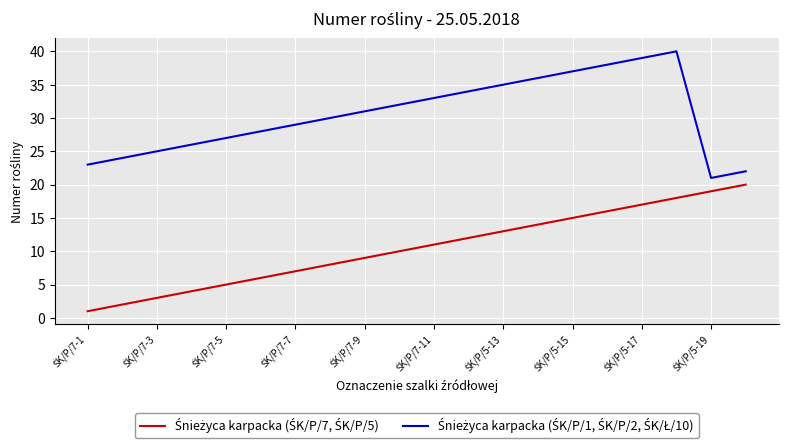

What is the greatest value displayed?

40